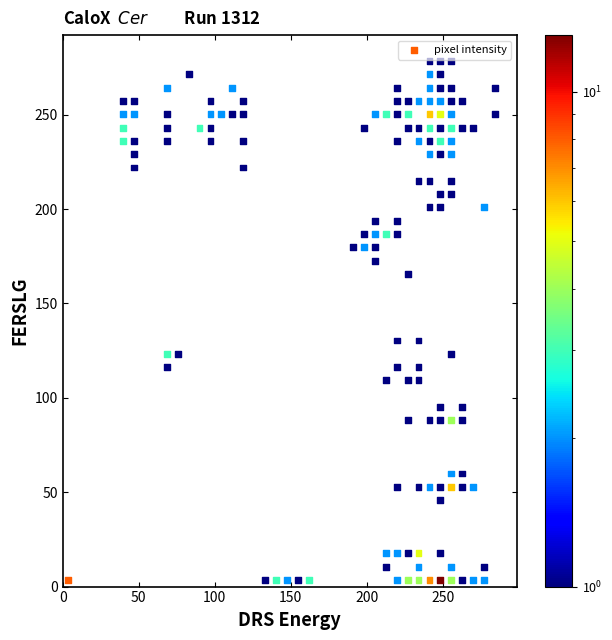

What is the range of X values (max minus min)?

280.9